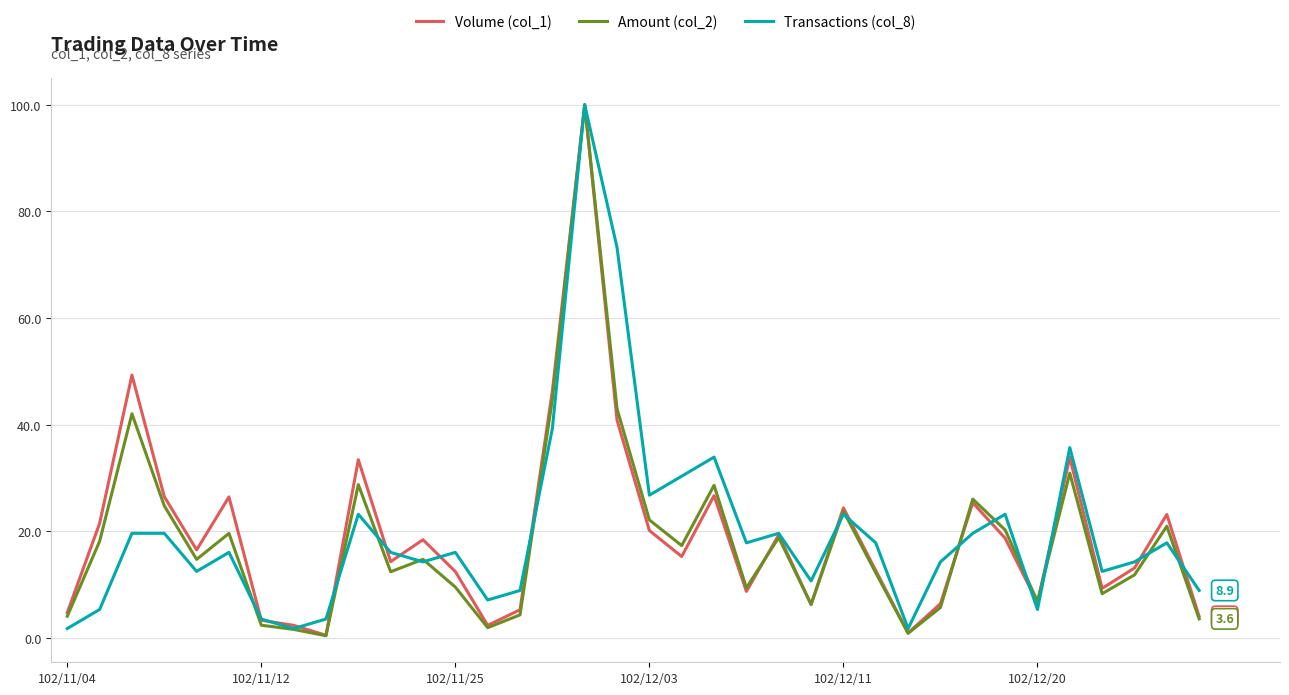

Which series has the largest range (max minus min)?

Amount (col_2)